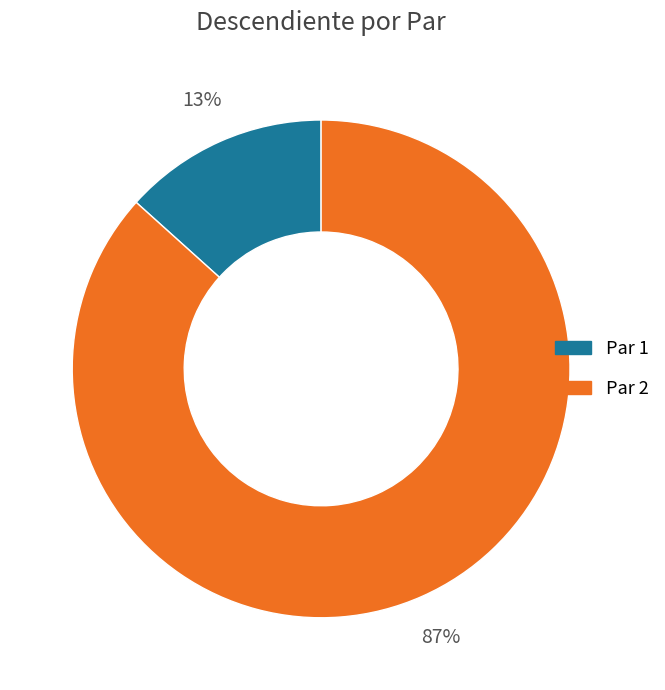

Does Par 1 represent more than half of the total?

No